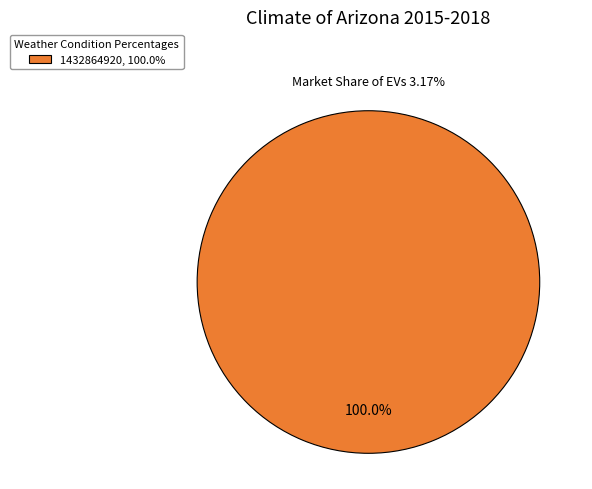

What is the majority slice?

1432864920, 100.0%